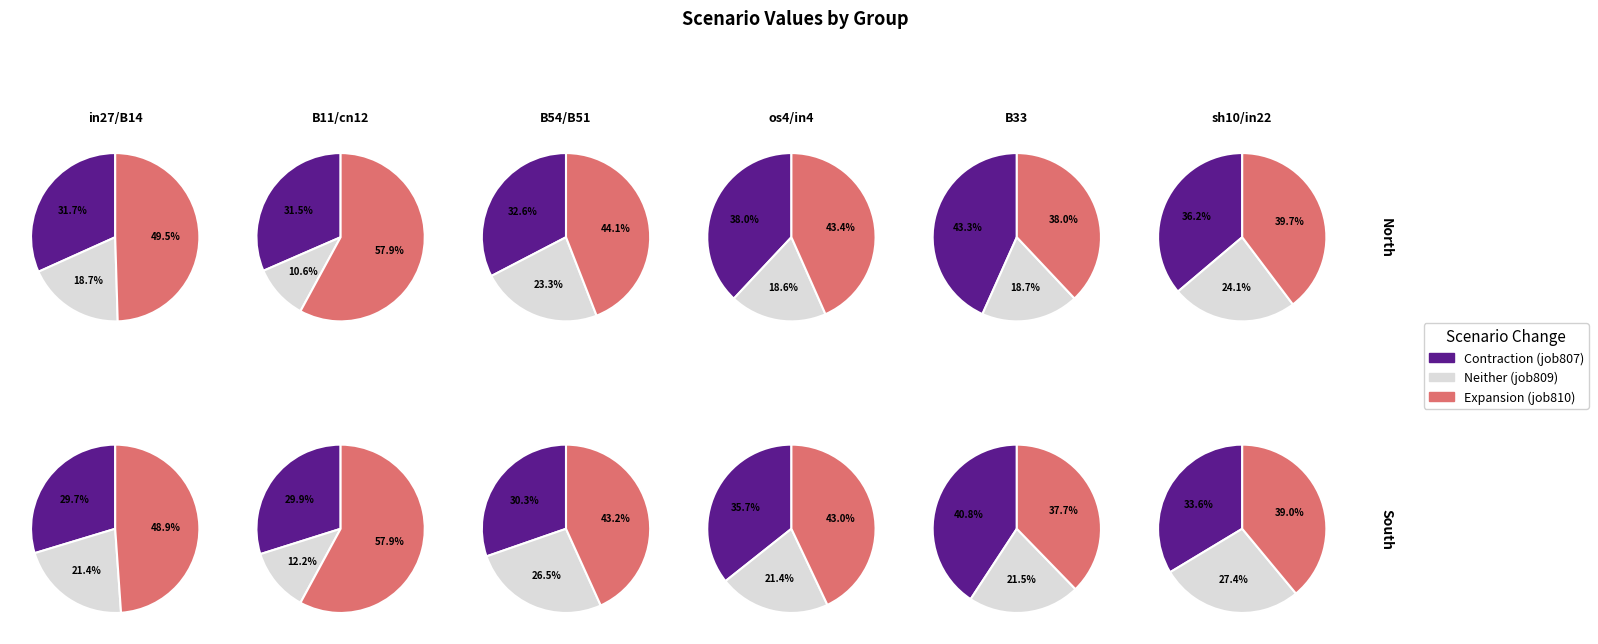

What portion of the pie excludes B11?

93.2%